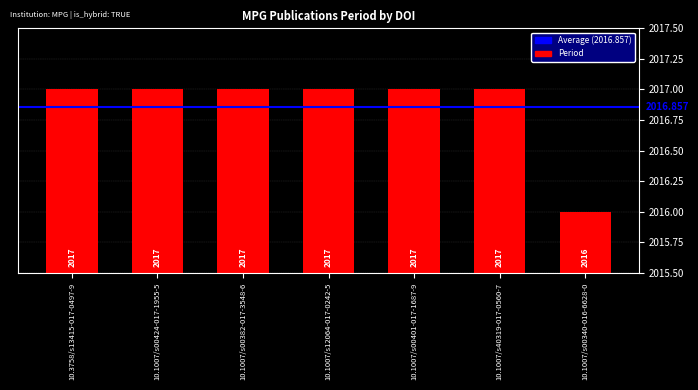

At which label is the value closest to 2016?

10.1007/s00340-016-6628-0